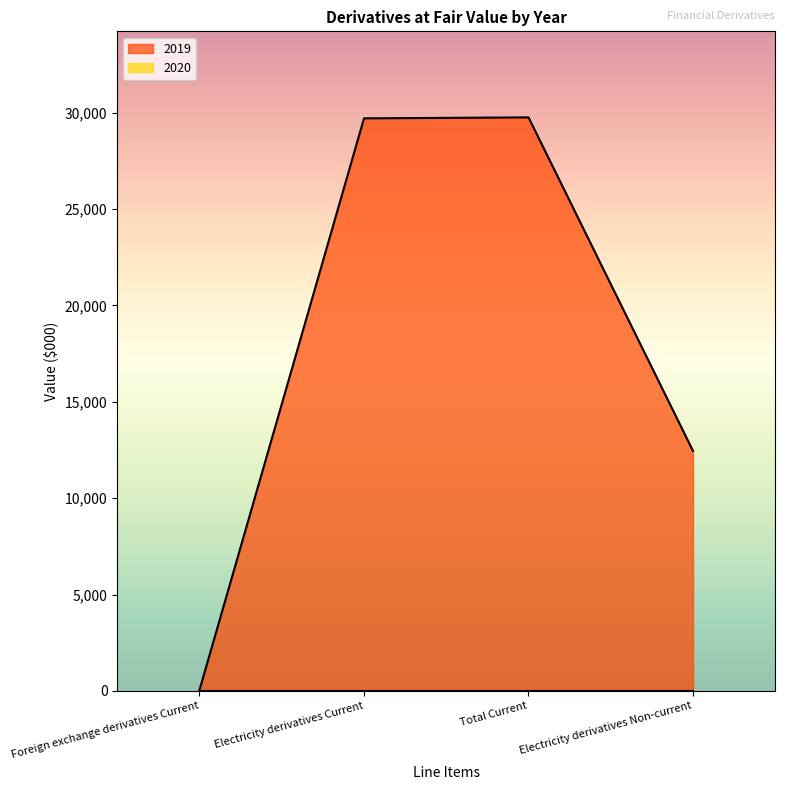

Where is the data nearest to the value 14902?

Electricity derivatives Non-current